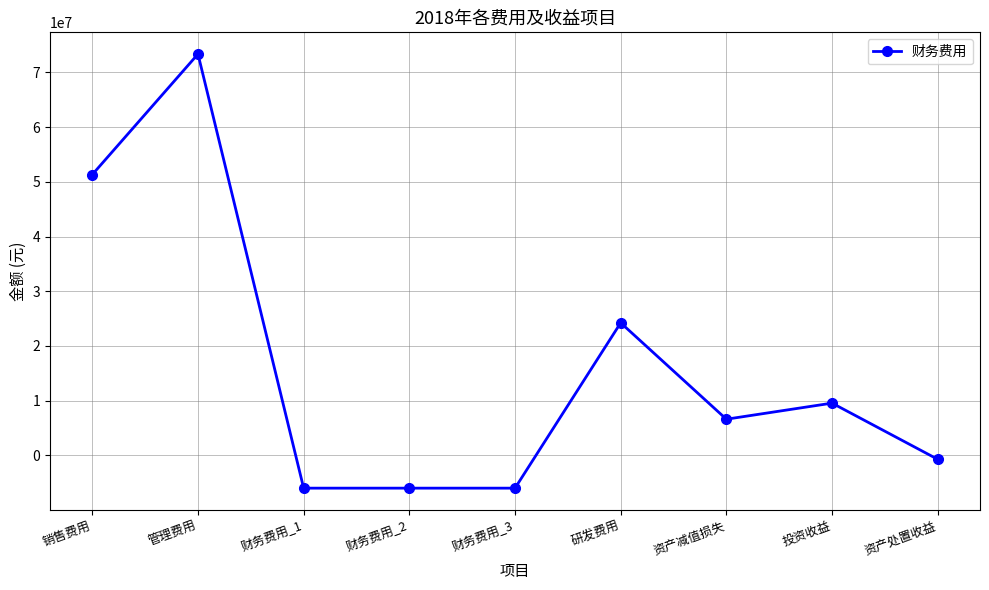

How many positive values are there?

5